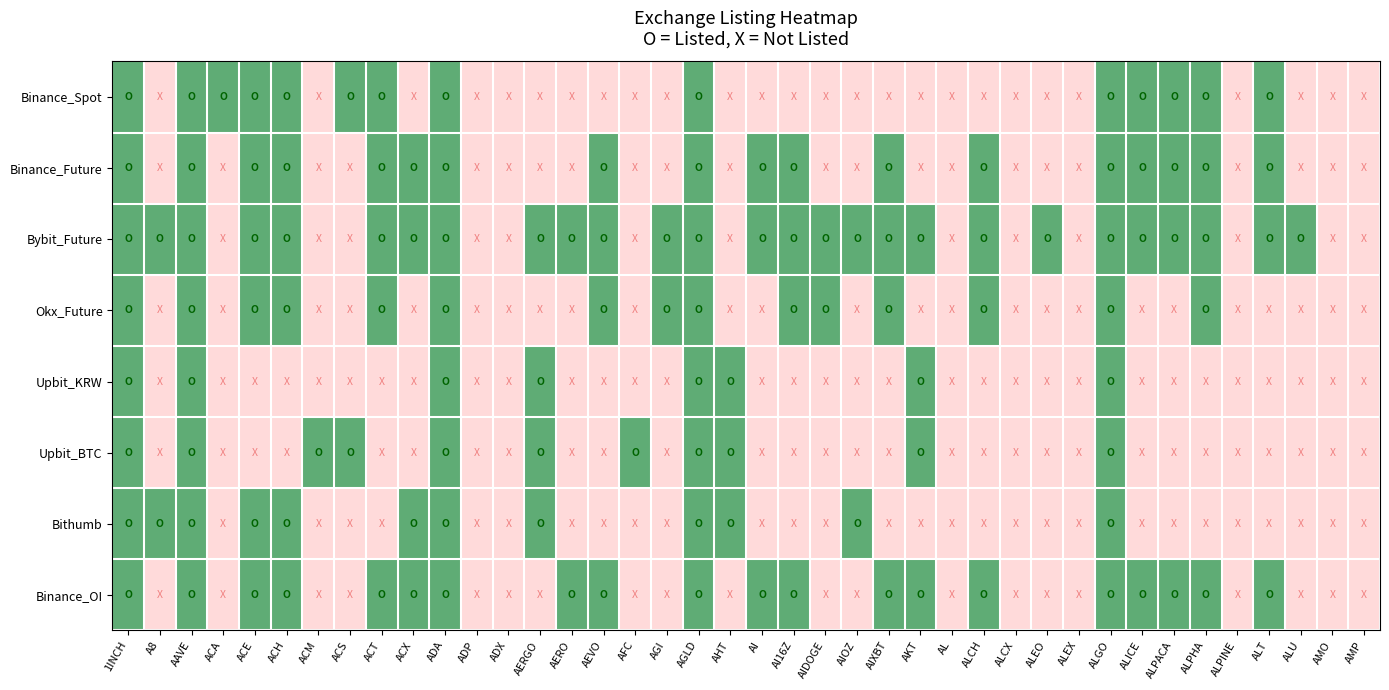

Which series changed the most between ACA and ALPACA?

Binance_Future